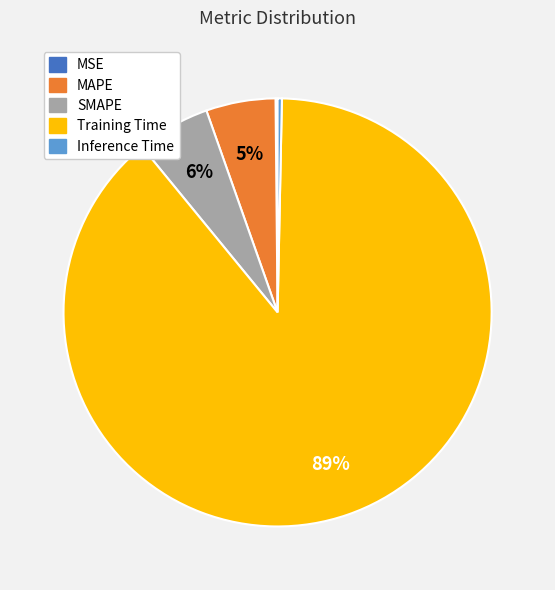

What is the majority slice?

Training Time